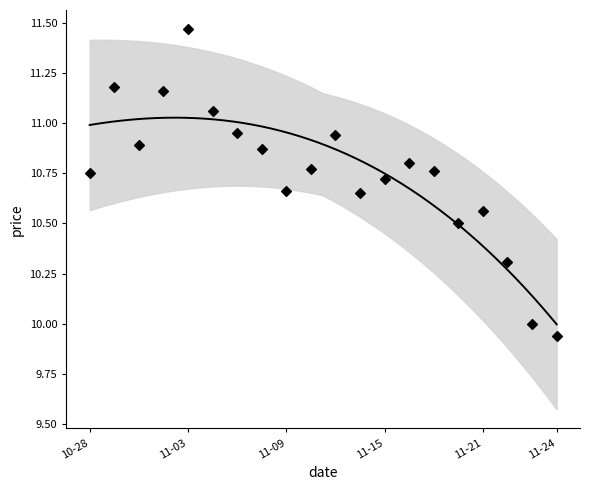

What is the change in value from 2022-10-31 to 2022-11-11?

-0.2